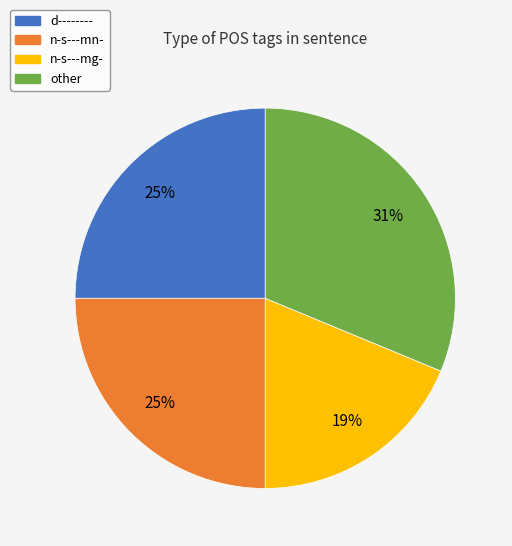

How many slices are in this pie chart?

4